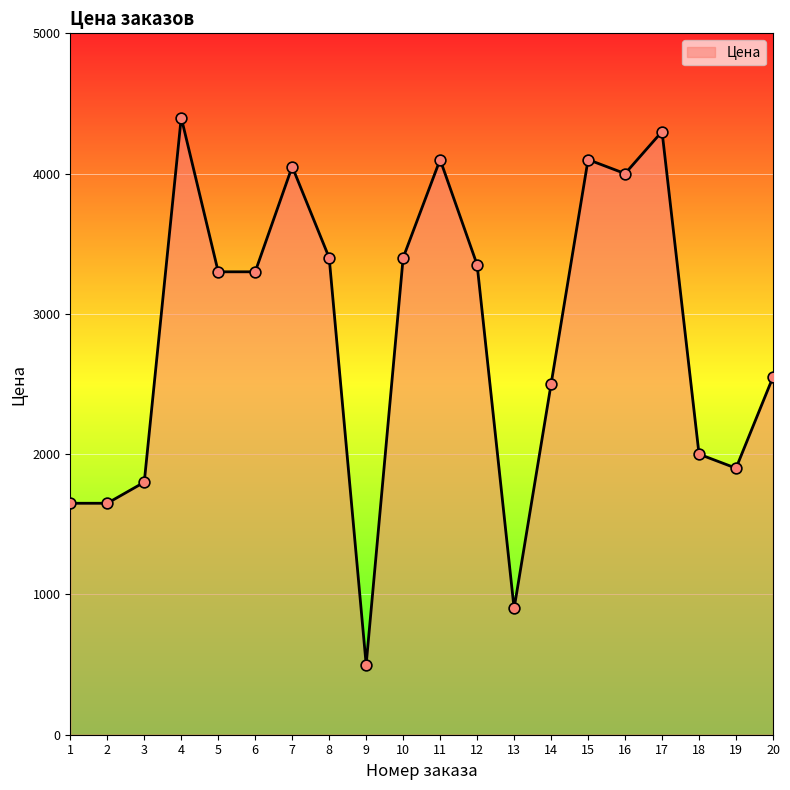

Which has a higher value, 15 or 13?

15